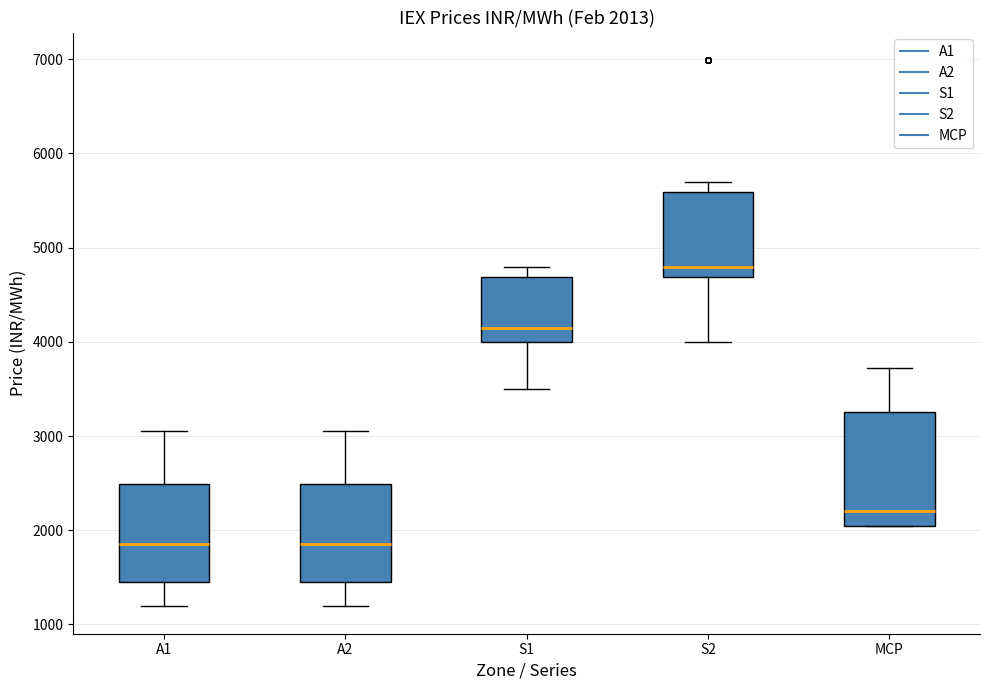

Which box has the highest median line?

S2